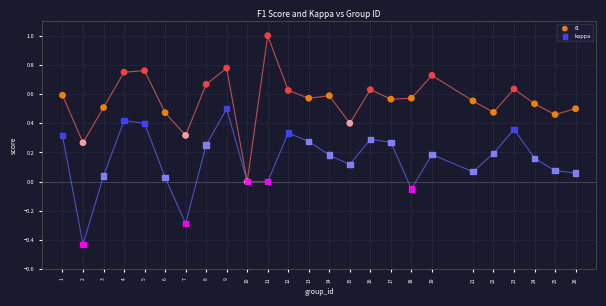

What are all the series names shown in the legend?

f1, kappa